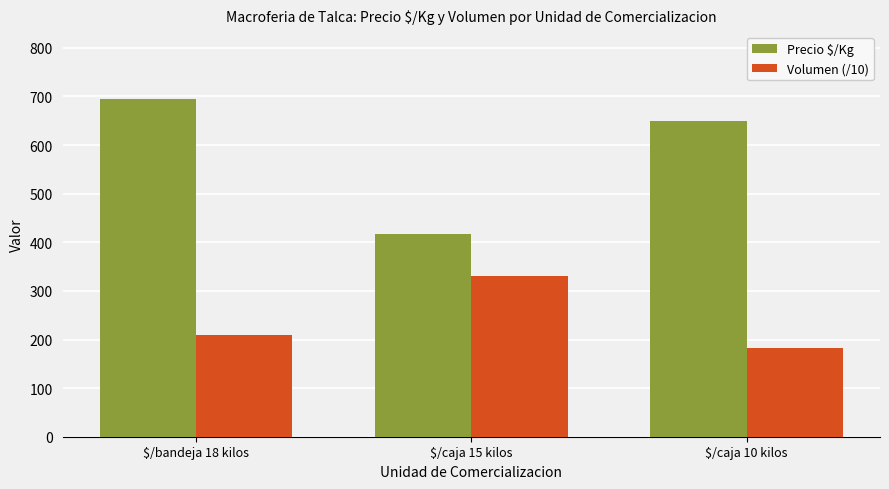

How many data points in Precio $/Kg are less than 650?

1